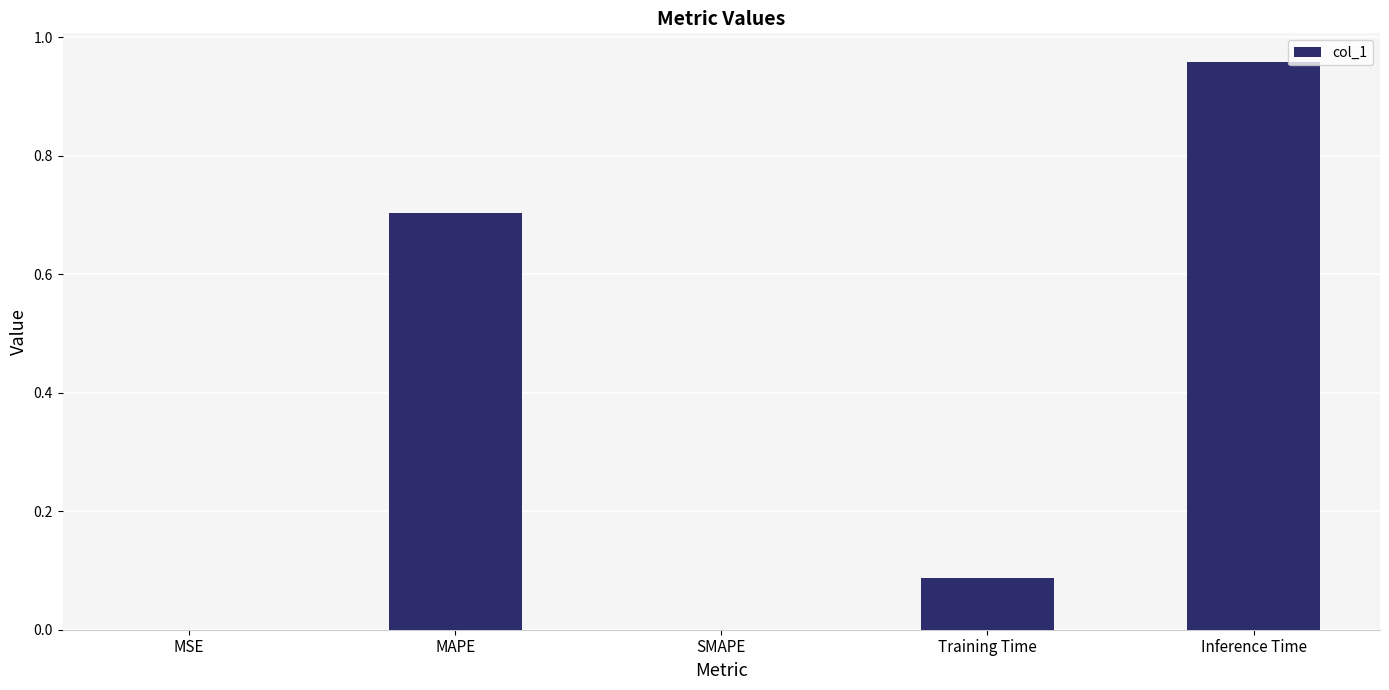

Which category has the highest value across all series?

Inference Time